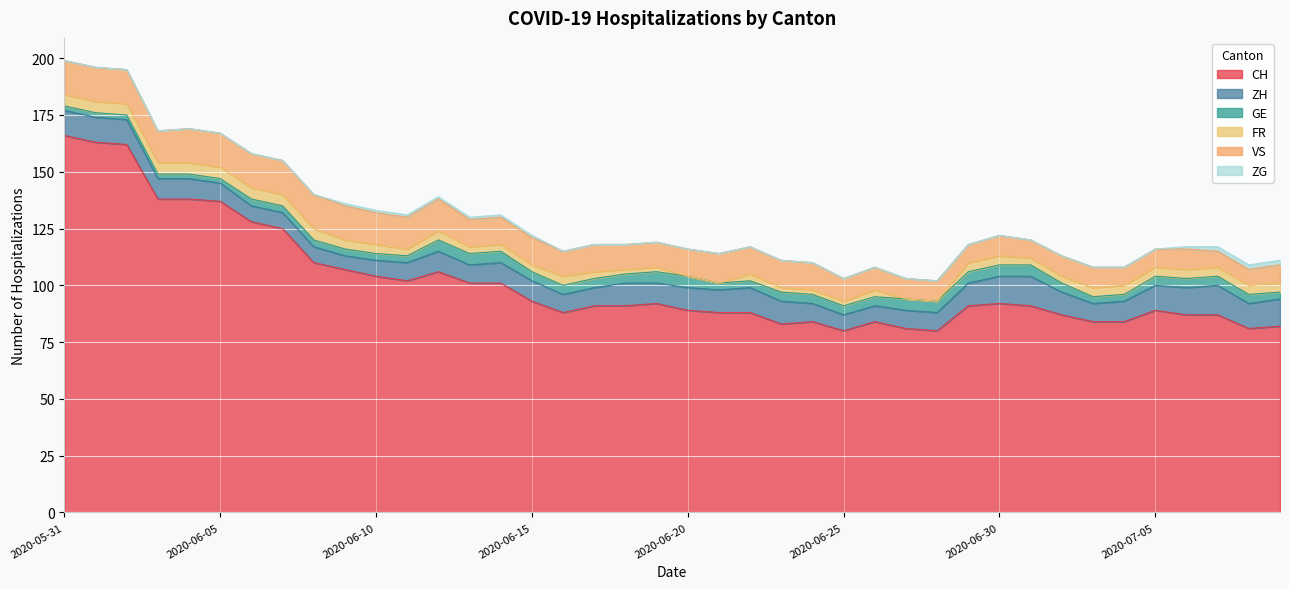

Reading left to right, extract all data points from this chart.

CH: 2020-05-31=166	2020-06-01=163	2020-06-02=162	2020-06-03=138	2020-06-04=138	2020-06-05=137	2020-06-06=128	2020-06-07=125	2020-06-08=110	2020-06-09=107	2020-06-10=104	2020-06-11=102	2020-06-12=106	2020-06-13=101	2020-06-14=101	2020-06-15=93	2020-06-16=88	2020-06-17=91	2020-06-18=91	2020-06-19=92	2020-06-20=89	2020-06-21=88	2020-06-22=88	2020-06-23=83	2020-06-24=84	2020-06-25=80	2020-06-26=84	2020-06-27=81	2020-06-28=80	2020-06-29=91	2020-06-30=92	2020-07-01=91	2020-07-02=87	2020-07-03=84	2020-07-04=84	2020-07-05=89	2020-07-06=87	2020-07-07=87	2020-07-08=81	2020-07-09=82
ZH: 2020-05-31=11	2020-06-01=11	2020-06-02=11	2020-06-03=9	2020-06-04=9	2020-06-05=8	2020-06-06=7	2020-06-07=7	2020-06-08=7	2020-06-09=6	2020-06-10=7	2020-06-11=8	2020-06-12=9	2020-06-13=8	2020-06-14=9	2020-06-15=9	2020-06-16=8	2020-06-17=8	2020-06-18=10	2020-06-19=9	2020-06-20=10	2020-06-21=10	2020-06-22=11	2020-06-23=10	2020-06-24=8	2020-06-25=7	2020-06-26=7	2020-06-27=8	2020-06-28=8	2020-06-29=10	2020-06-30=12	2020-07-01=13	2020-07-02=10	2020-07-03=8	2020-07-04=9	2020-07-05=11	2020-07-06=12	2020-07-07=13	2020-07-08=11	2020-07-09=12
GE: 2020-05-31=2	2020-06-01=2	2020-06-02=2	2020-06-03=2	2020-06-04=2	2020-06-05=2	2020-06-06=3	2020-06-07=3	2020-06-08=3	2020-06-09=3	2020-06-10=3	2020-06-11=3	2020-06-12=5	2020-06-13=5	2020-06-14=5	2020-06-15=4	2020-06-16=4	2020-06-17=4	2020-06-18=4	2020-06-19=5	2020-06-20=5	2020-06-21=3	2020-06-22=3	2020-06-23=4	2020-06-24=4	2020-06-25=4	2020-06-26=4	2020-06-27=5	2020-06-28=5	2020-06-29=5	2020-06-30=5	2020-07-01=5	2020-07-02=4	2020-07-03=3	2020-07-04=3	2020-07-05=4	2020-07-06=4	2020-07-07=4	2020-07-08=4	2020-07-09=3
FR: 2020-05-31=5	2020-06-01=5	2020-06-02=5	2020-06-03=5	2020-06-04=5	2020-06-05=5	2020-06-06=5	2020-06-07=5	2020-06-08=5	2020-06-09=4	2020-06-10=4	2020-06-11=3	2020-06-12=4	2020-06-13=3	2020-06-14=3	2020-06-15=3	2020-06-16=4	2020-06-17=3	2020-06-18=2	2020-06-19=2	2020-06-20=0	2020-06-21=0	2020-06-22=3	2020-06-23=2	2020-06-24=2	2020-06-25=2	2020-06-26=3	2020-06-27=0	2020-06-28=0	2020-06-29=4	2020-06-30=4	2020-07-01=3	2020-07-02=3	2020-07-03=4	2020-07-04=4	2020-07-05=4	2020-07-06=4	2020-07-07=4	2020-07-08=4	2020-07-09=4
VS: 2020-05-31=15	2020-06-01=15	2020-06-02=15	2020-06-03=14	2020-06-04=15	2020-06-05=15	2020-06-06=15	2020-06-07=15	2020-06-08=15	2020-06-09=15	2020-06-10=14	2020-06-11=14	2020-06-12=14	2020-06-13=12	2020-06-14=12	2020-06-15=12	2020-06-16=11	2020-06-17=12	2020-06-18=11	2020-06-19=11	2020-06-20=12	2020-06-21=13	2020-06-22=12	2020-06-23=12	2020-06-24=12	2020-06-25=10	2020-06-26=10	2020-06-27=9	2020-06-28=9	2020-06-29=8	2020-06-30=9	2020-07-01=8	2020-07-02=9	2020-07-03=9	2020-07-04=8	2020-07-05=8	2020-07-06=9	2020-07-07=7	2020-07-08=7	2020-07-09=8
ZG: 2020-05-31=0	2020-06-01=0	2020-06-02=0	2020-06-03=0	2020-06-04=0	2020-06-05=0	2020-06-06=0	2020-06-07=0	2020-06-08=0	2020-06-09=1	2020-06-10=1	2020-06-11=1	2020-06-12=1	2020-06-13=1	2020-06-14=1	2020-06-15=1	2020-06-16=0	2020-06-17=0	2020-06-18=0	2020-06-19=0	2020-06-20=0	2020-06-21=0	2020-06-22=0	2020-06-23=0	2020-06-24=0	2020-06-25=0	2020-06-26=0	2020-06-27=0	2020-06-28=0	2020-06-29=0	2020-06-30=0	2020-07-01=0	2020-07-02=0	2020-07-03=0	2020-07-04=0	2020-07-05=0	2020-07-06=1	2020-07-07=2	2020-07-08=2	2020-07-09=2